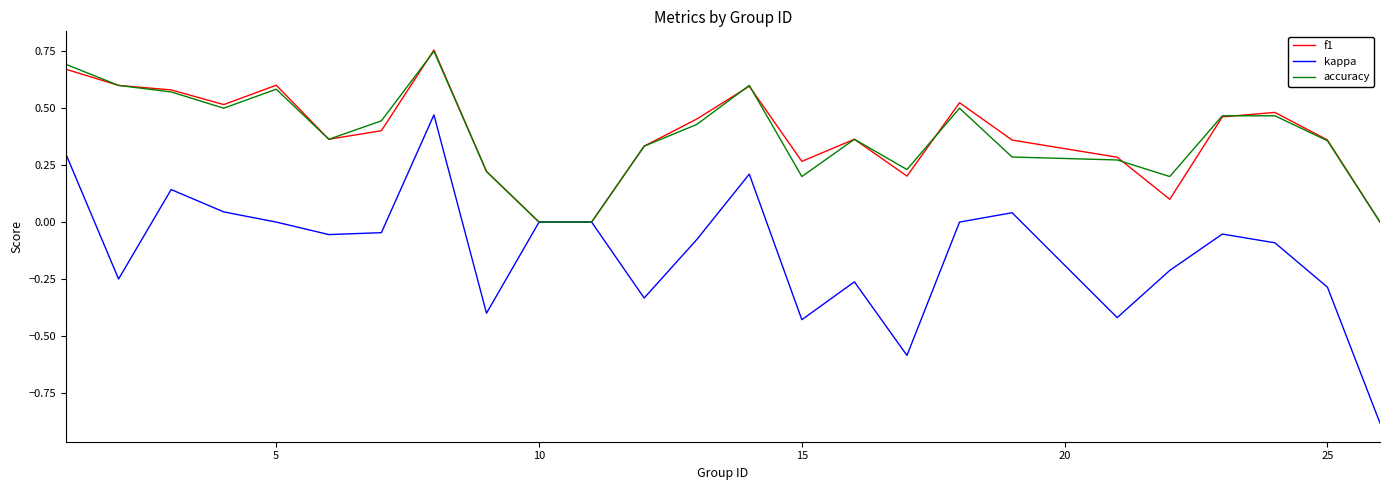

Which series has the largest range (max minus min)?

kappa